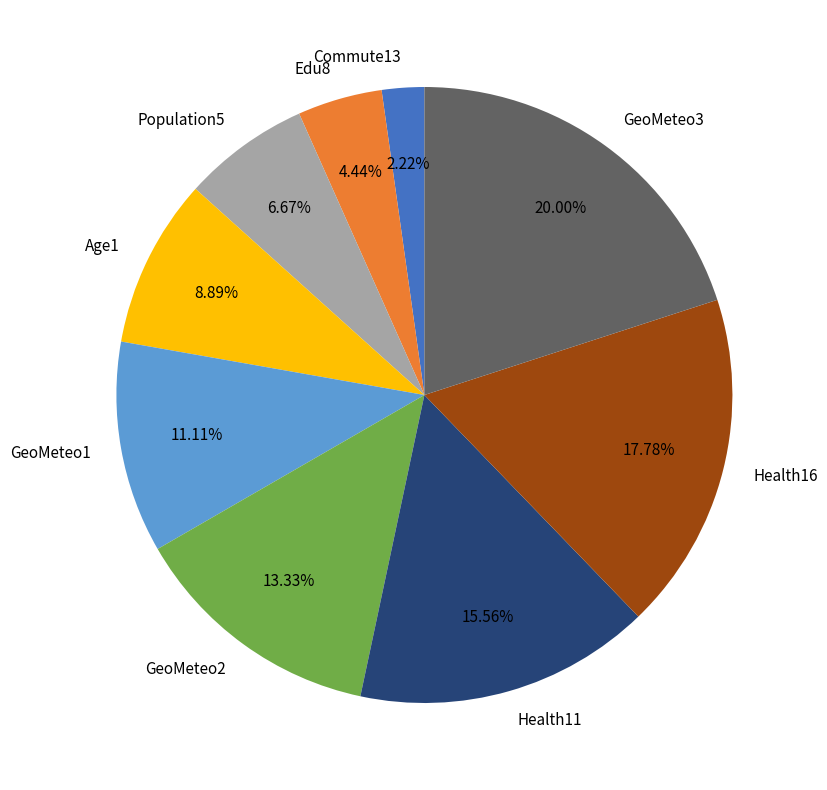

To the nearest percent, what portion does Health11 represent?

16%